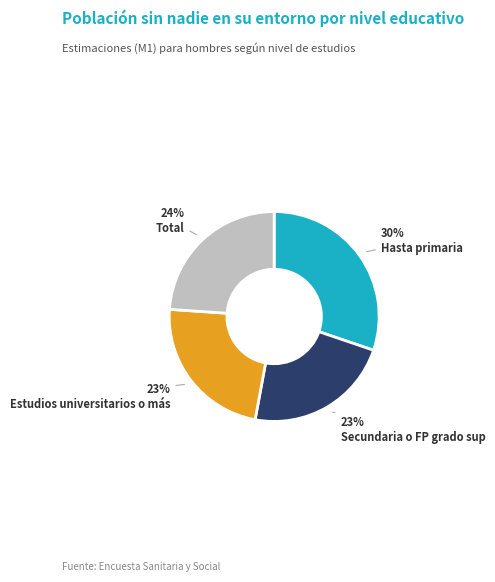

Is the sum of Estudios universitarios o más and Hasta primaria greater than half?

Yes